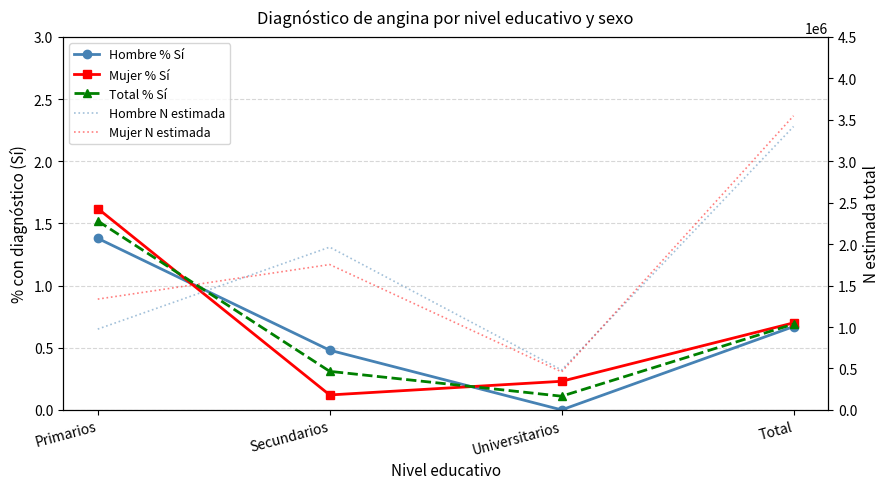

What is the difference between the Mujer N estimada values at Secundarios and Total?

1795245.0